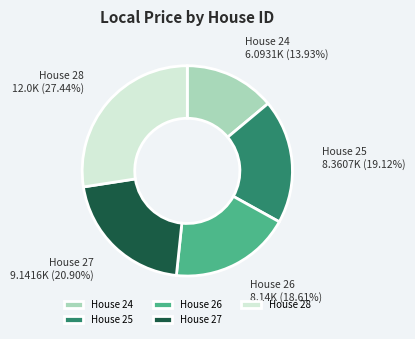

To the nearest percent, what portion does House 26 represent?

19%